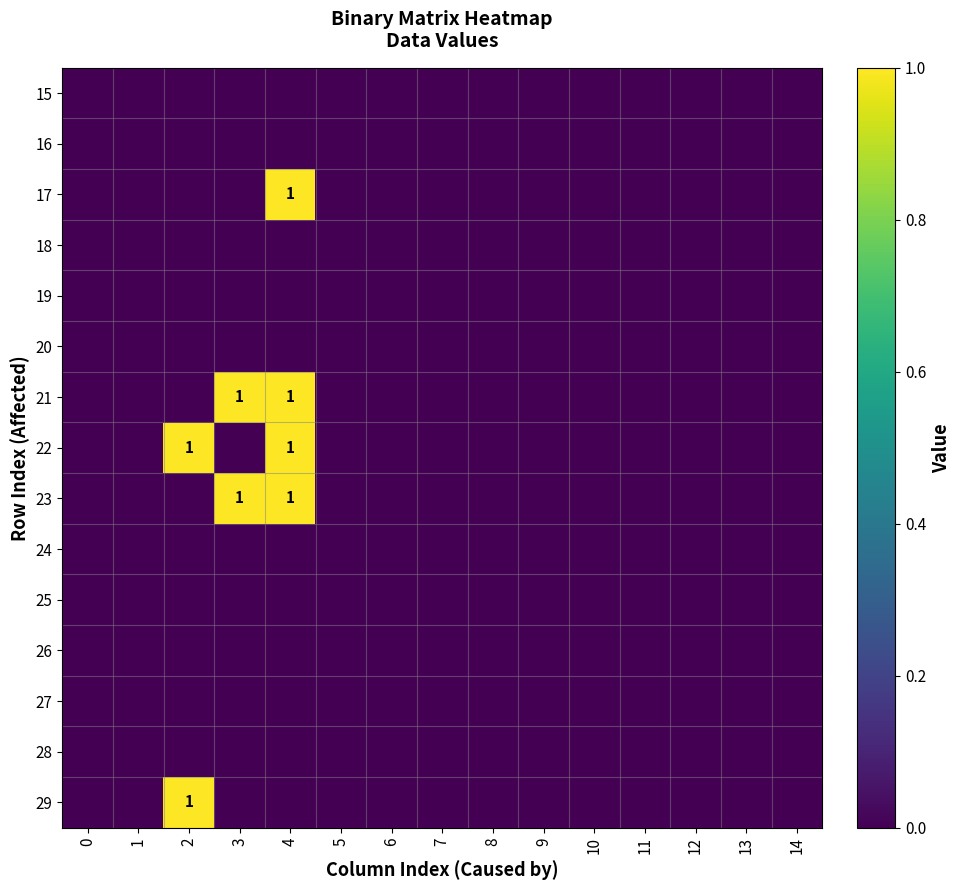

Which has a higher value, 9 or 2?

9